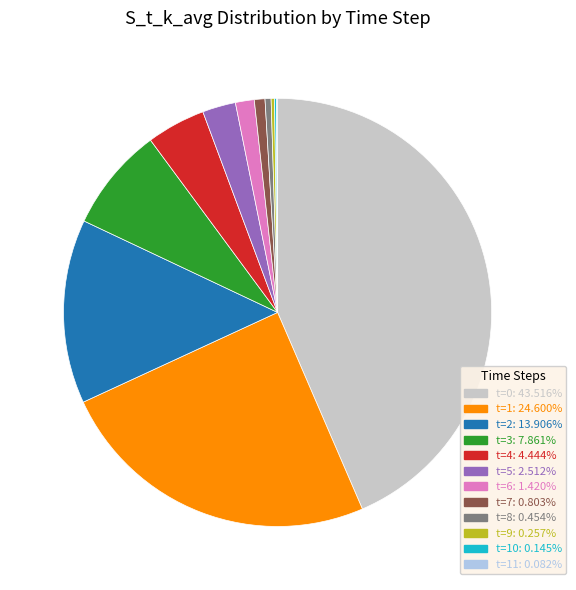

Does any single category account for the majority?

No